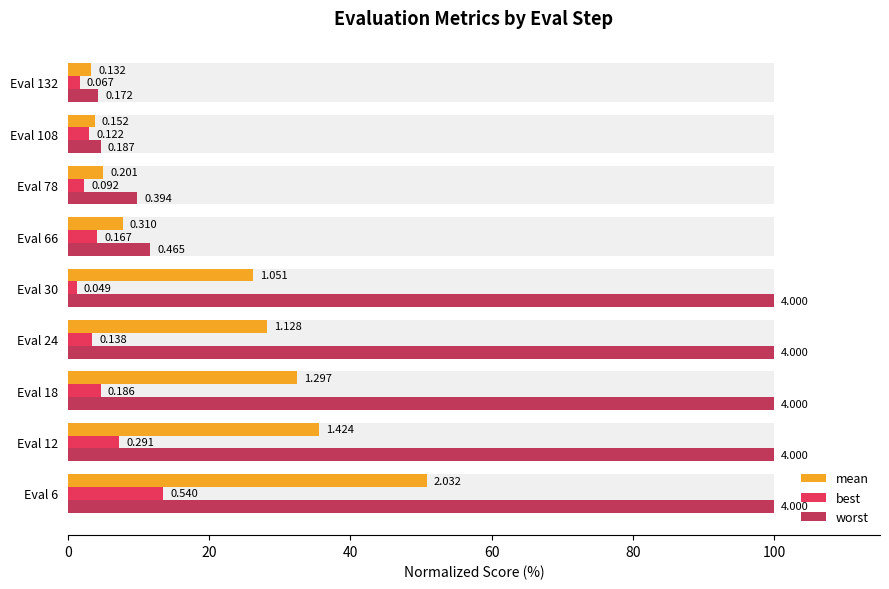

What is the average value of the worst series?

58.9